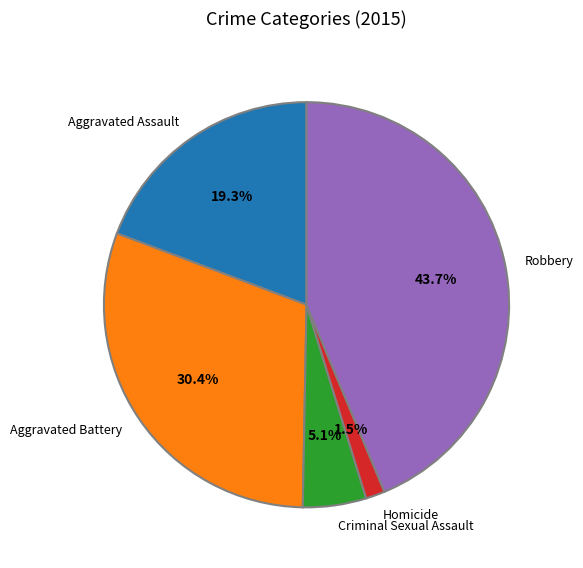

Combined, what portion of the pie is Robbery and Aggravated Assault?

63.0%